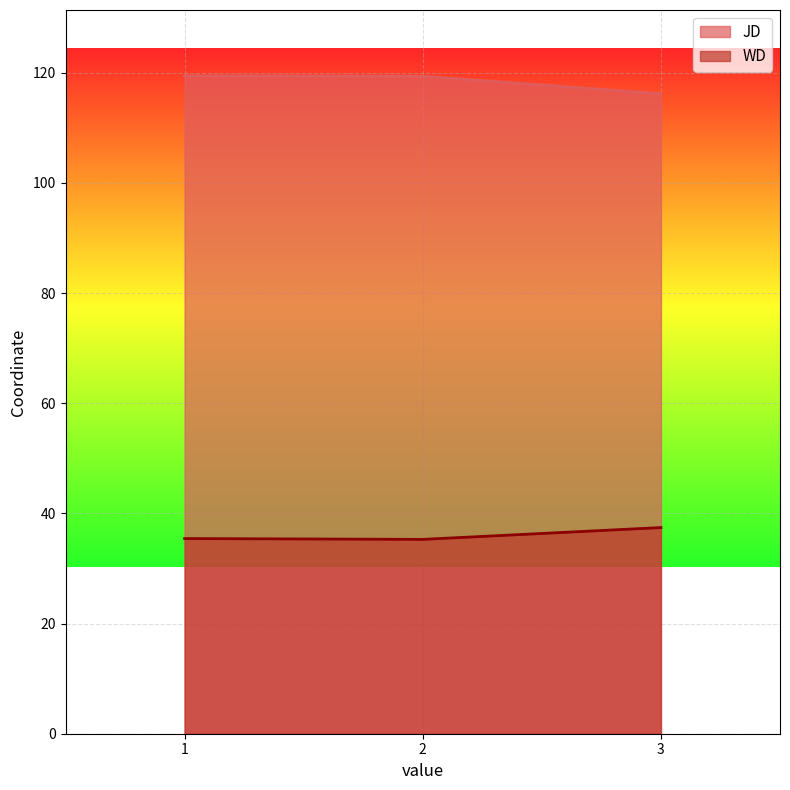

What is the spread (max minus min) of values at 2?

84.1